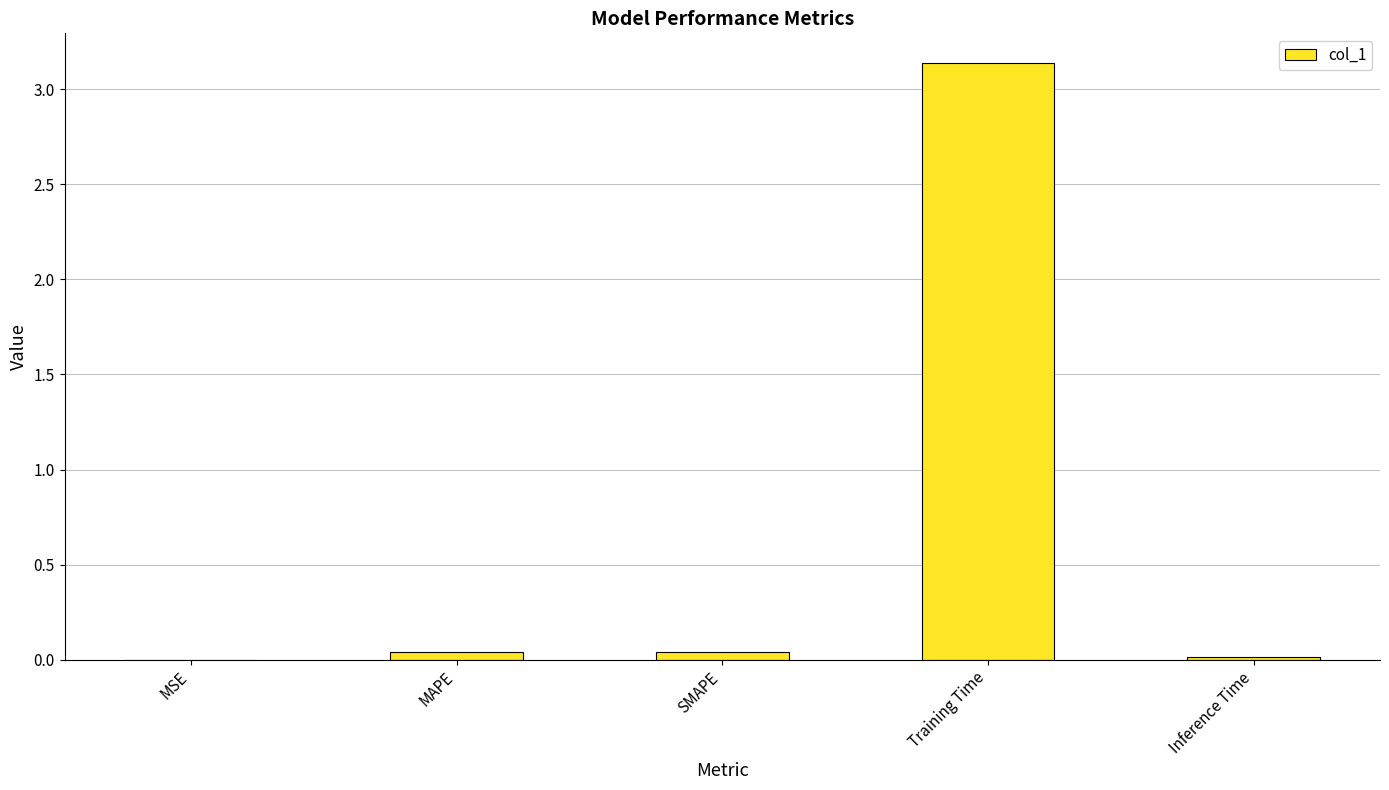

The value at MSE is 0.0. True or false?

True